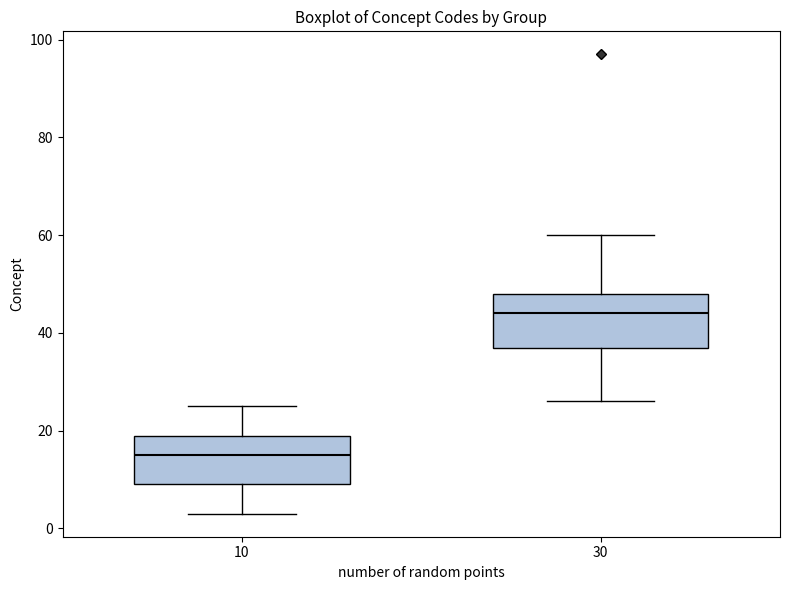

Reading left to right, transcribe this box plot: for each box, give where its median line is, the range the box spans, and where its two whiskers end, as read against the y-axis. The values are not printed on the chart, so give them approximately, as read against the axis.

10: median 16, box 10 to 20, whiskers 4 to 26
30: median 44, box 38 to 48, whiskers 26 to 60